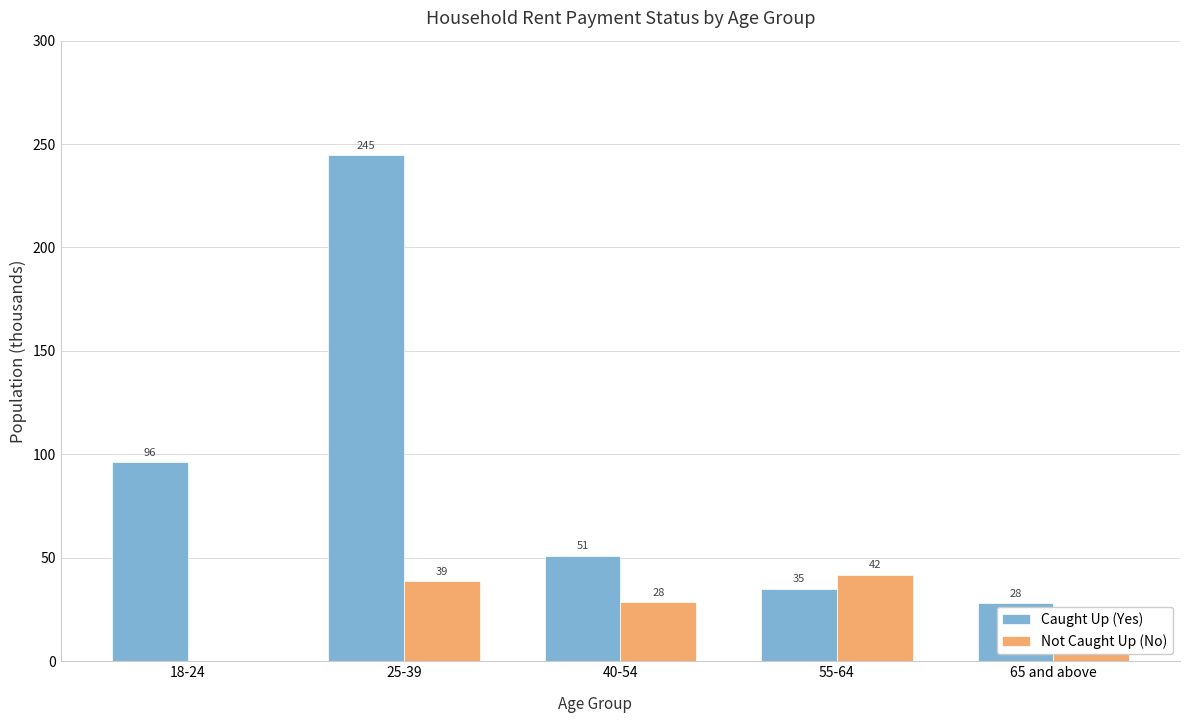

Is the value of Not Caught Up (No) at 55-64 greater than the value of Caught Up (Yes) at 18-24?

No